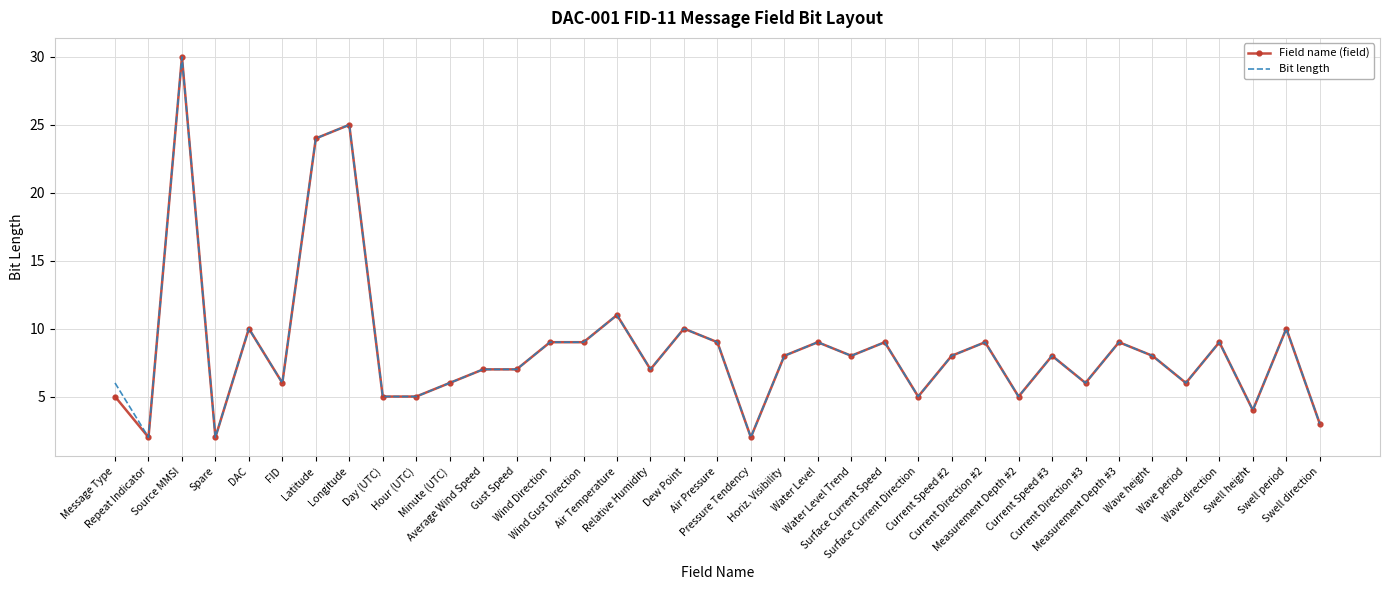

Reading right to left, list all the values displayed in this chart.

Field name (field): 3	10	4	9	6	8	9	6	8	5	9	8	5	9	8	9	8	2	9	10	7	11	9	9	7	7	6	5	5	25	24	6	10	2	30	2	5
Bit length: 3	10	4	9	6	8	9	6	8	5	9	8	5	9	8	9	8	2	9	10	7	11	9	9	7	7	6	5	5	25	24	6	10	2	30	2	6